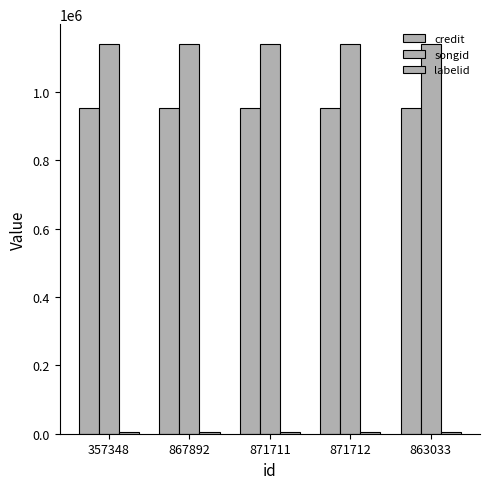

Reading left to right, extract all data points from this chart.

credit: 951854	951854	951854	951854	951854
songid: 1140596	1140596	1140596	1140596	1140596
labelid: 5367	5367	5367	5367	5367